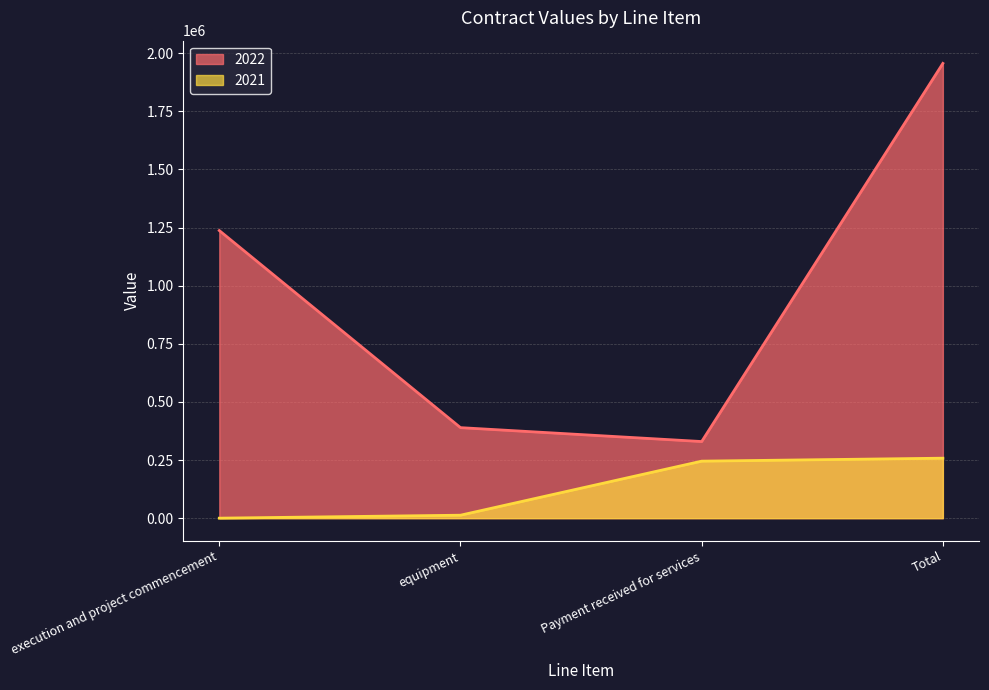

What value does the 2022 series have at equipment?

389420